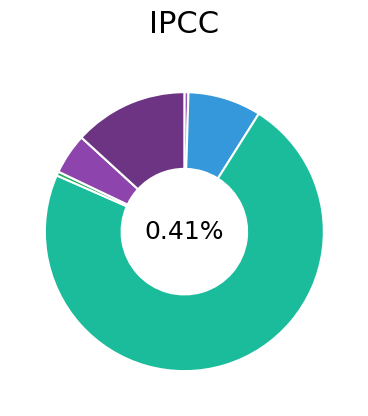

To the nearest percent, what percentage of the pie is 47182?

73%